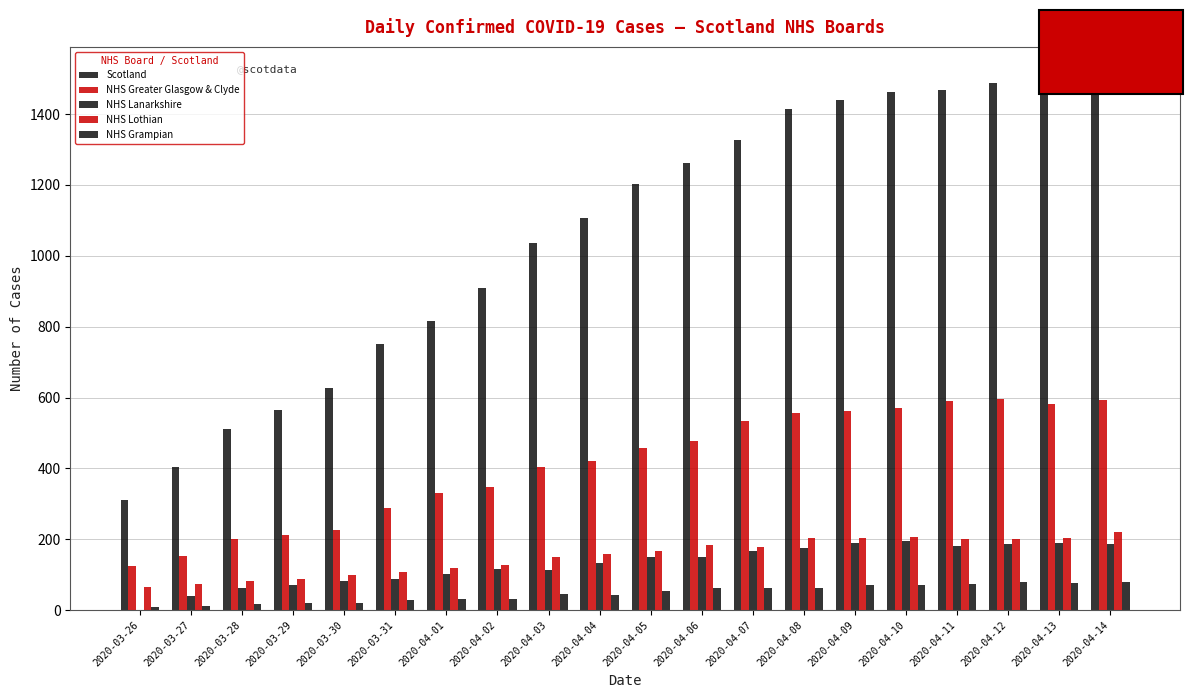

At which label does NHS Greater Glasgow & Clyde reach its peak?

2020-04-12